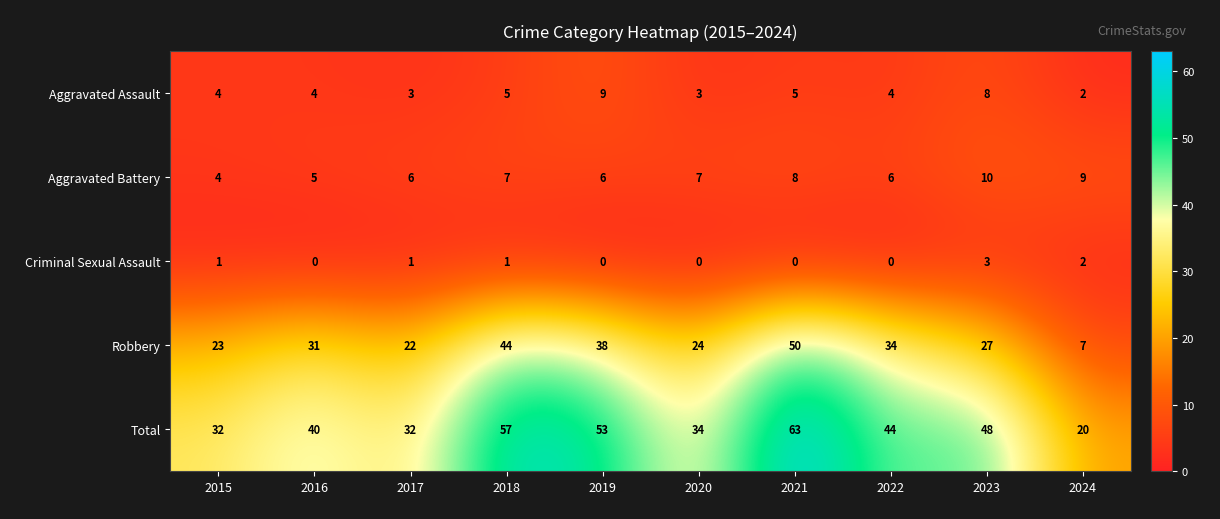

Which series has the largest total across all categories?

Total